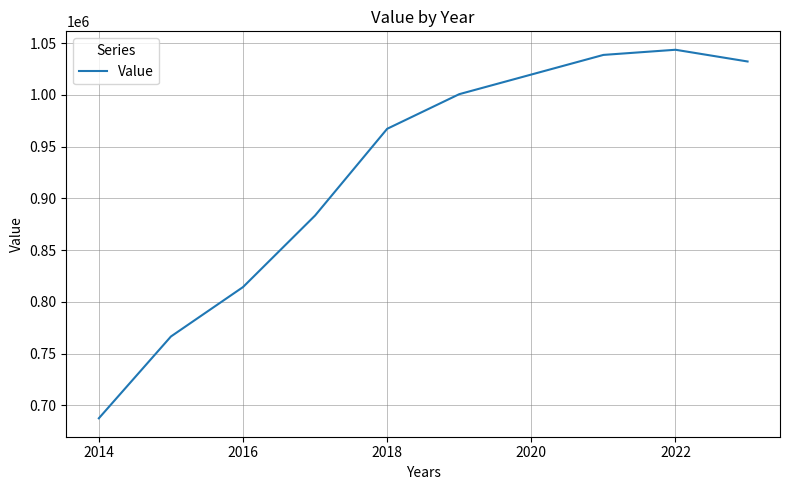

Does the chart display data point markers on the line(s)?

No